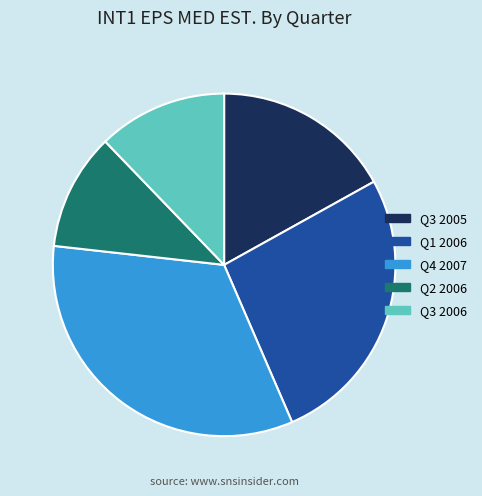

Between Q2 2006 and Q1 2006, which is larger?

Q1 2006